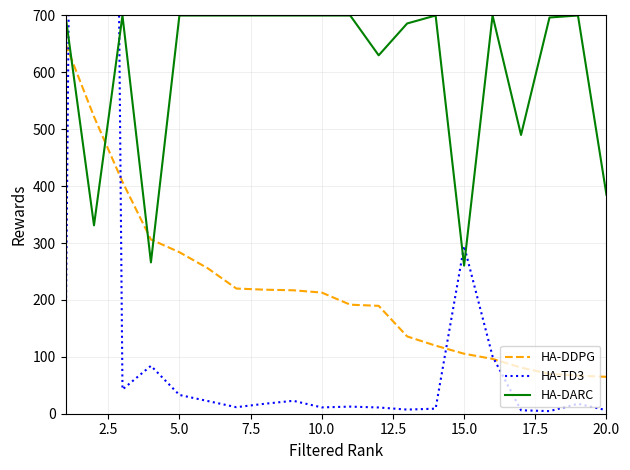

Is it true that HA-DDPG equals 64.9 at 20.0?

True